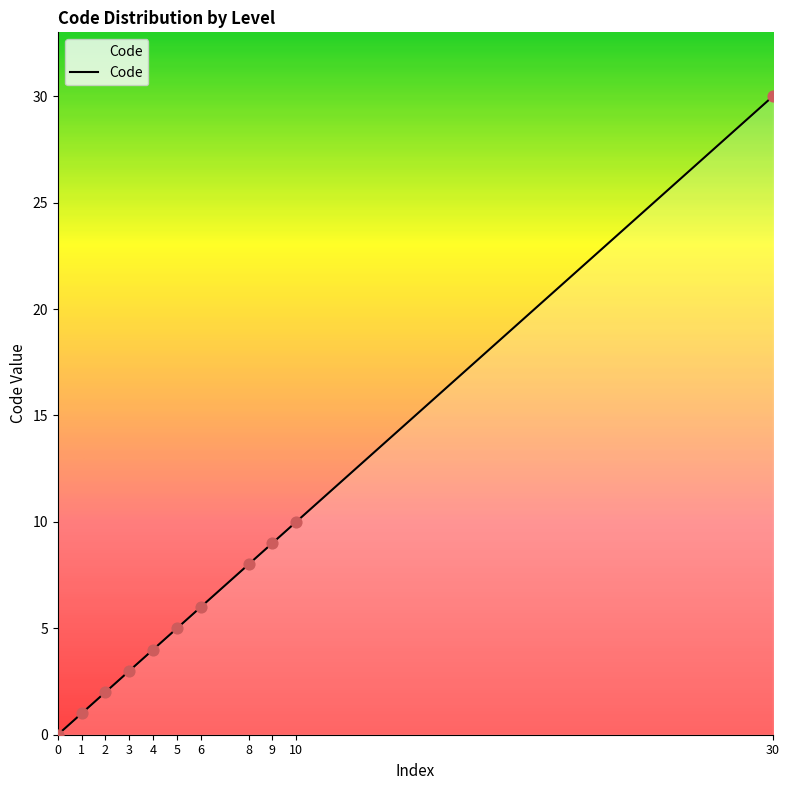

Between 1 and 2, which is larger?

2